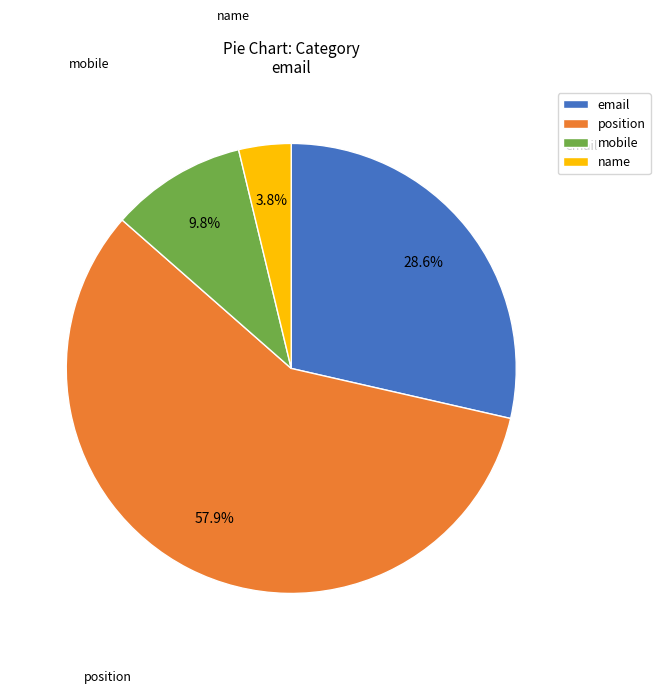

Which has a higher value, email or mobile?

email